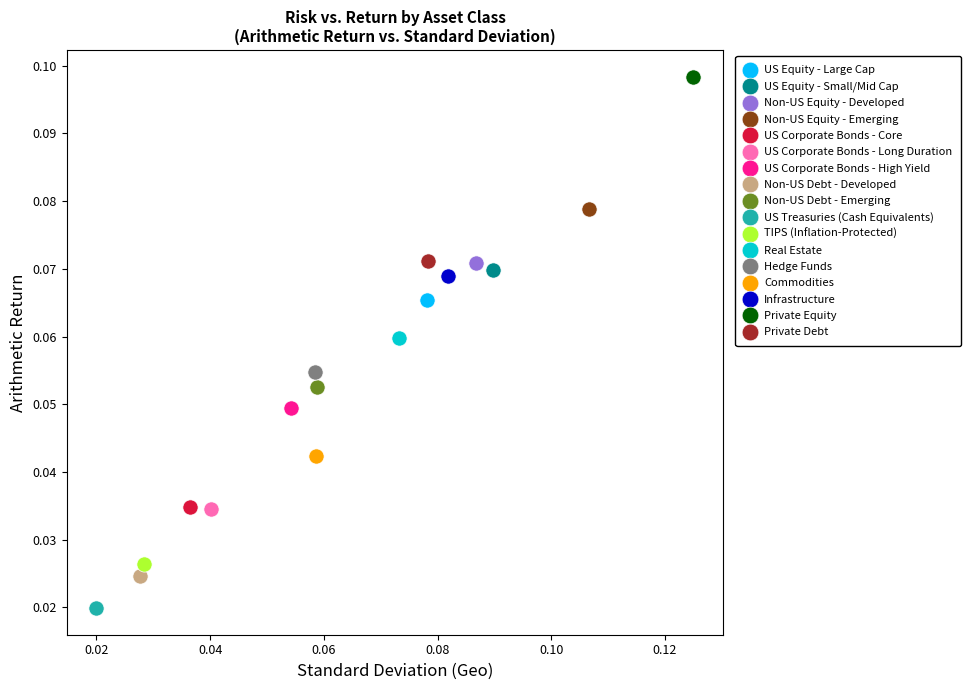

Which series contains the lowest Y value?

US Treasuries (Cash Equivalents)